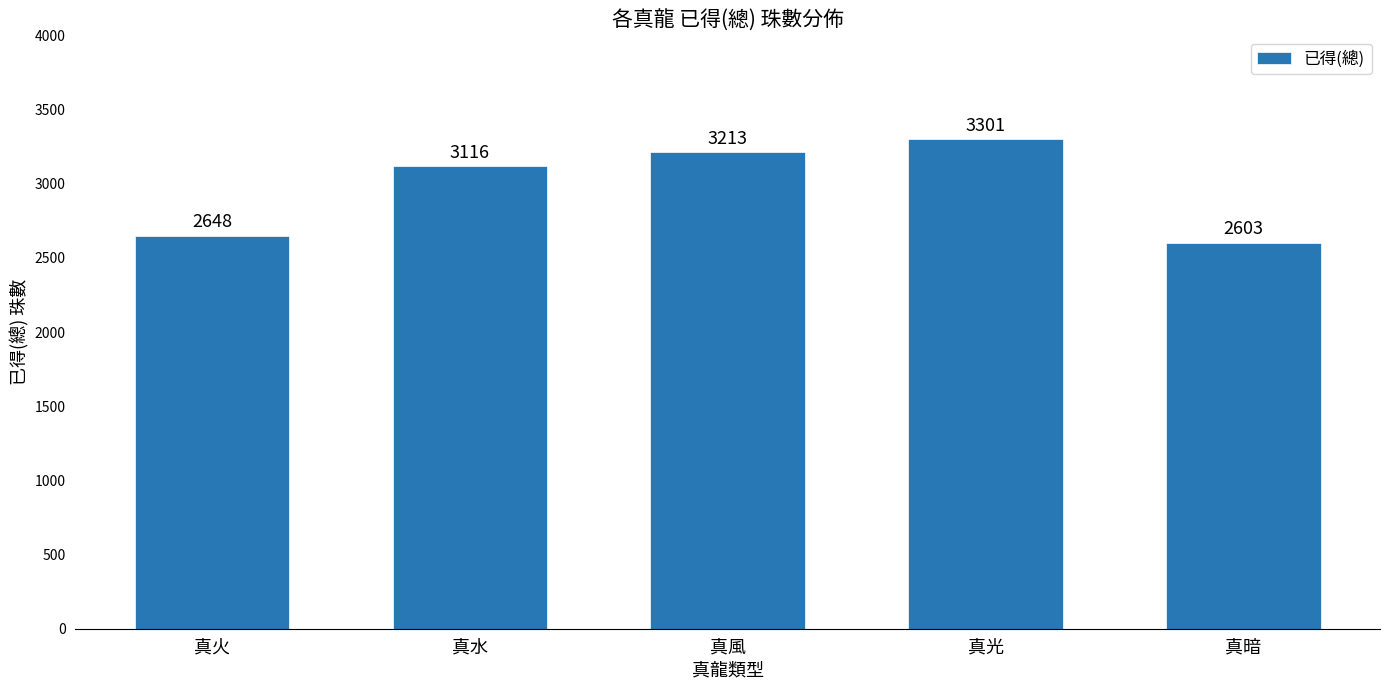

List the labels in order of value, largest first.

真光, 真風, 真水, 真火, 真暗